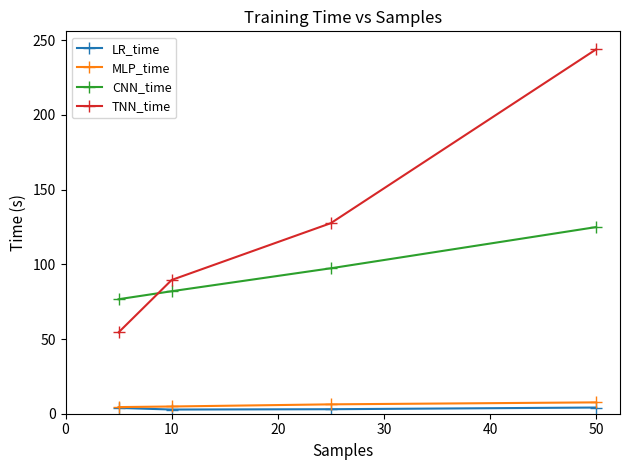

How many data points in TNN_time are above 127?

2